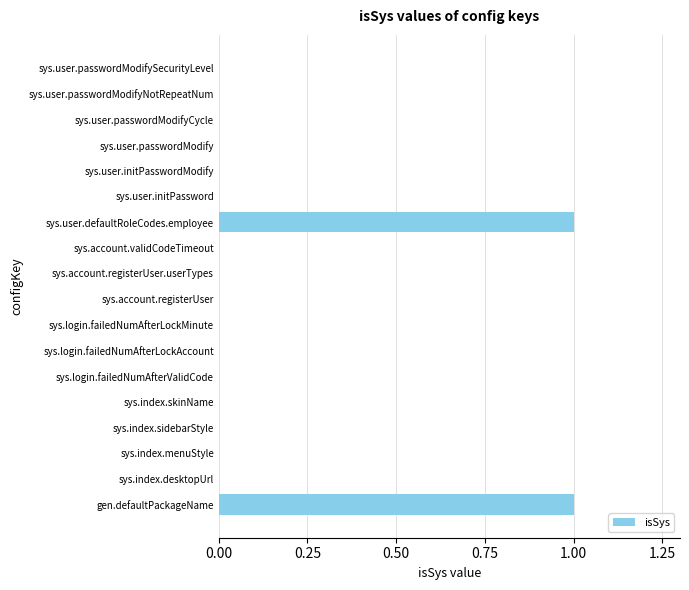

Is it true that the value at sys.user.defaultRoleCodes.employee is 1?

True